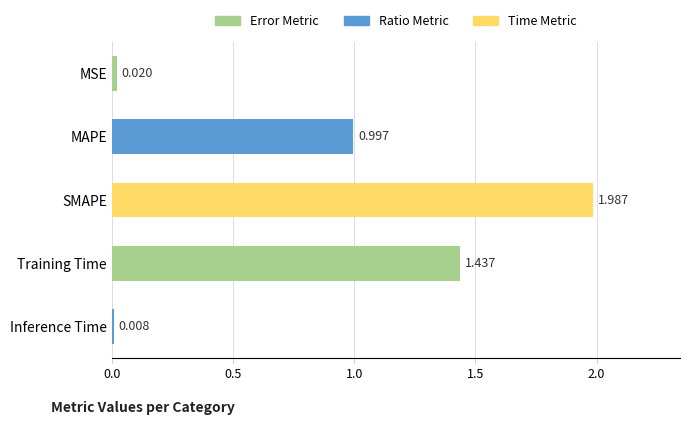

Does the chart contain stacked bars?

No